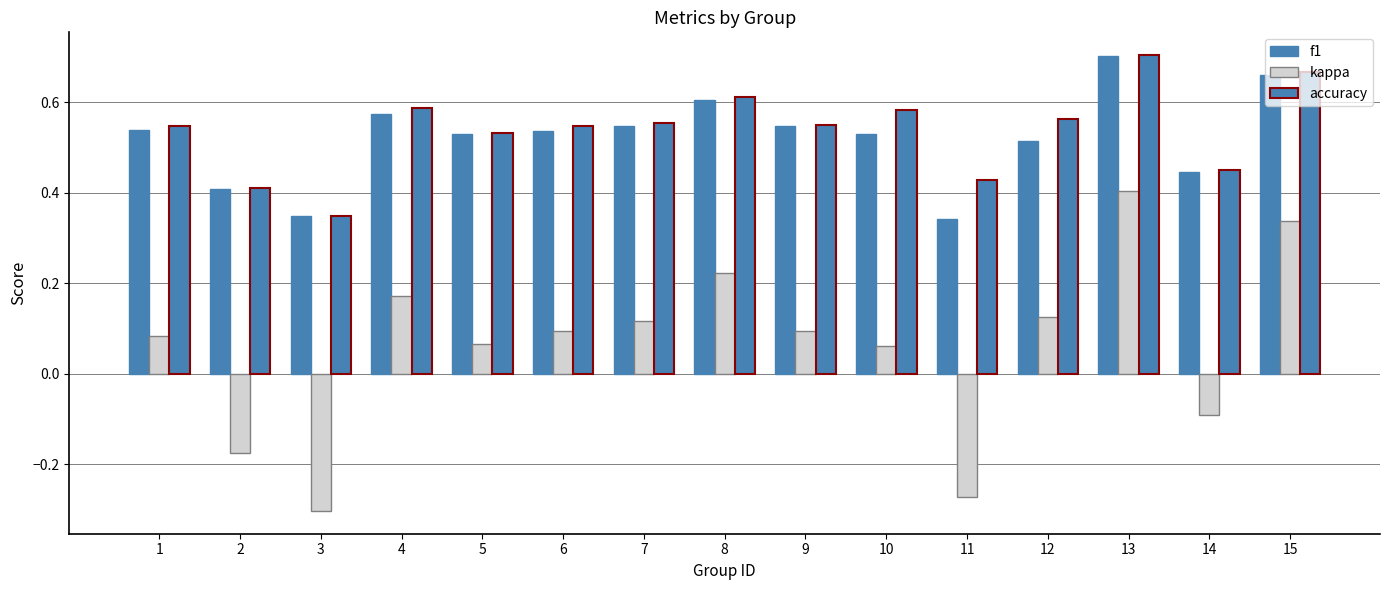

How many bars are there in each group?

3